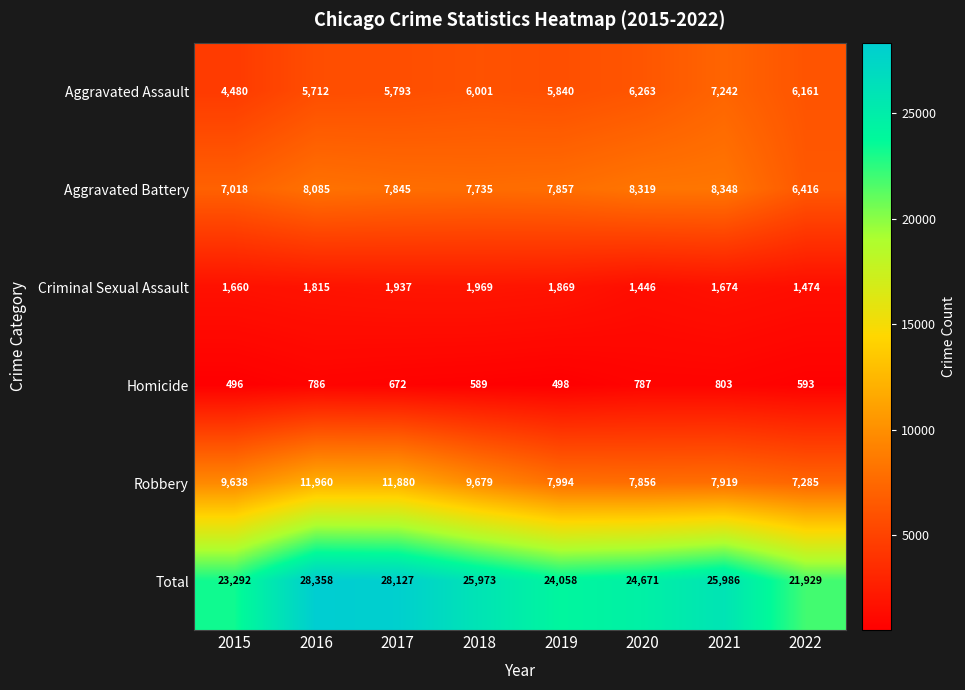

At which category is the sum across all series the highest?

2016